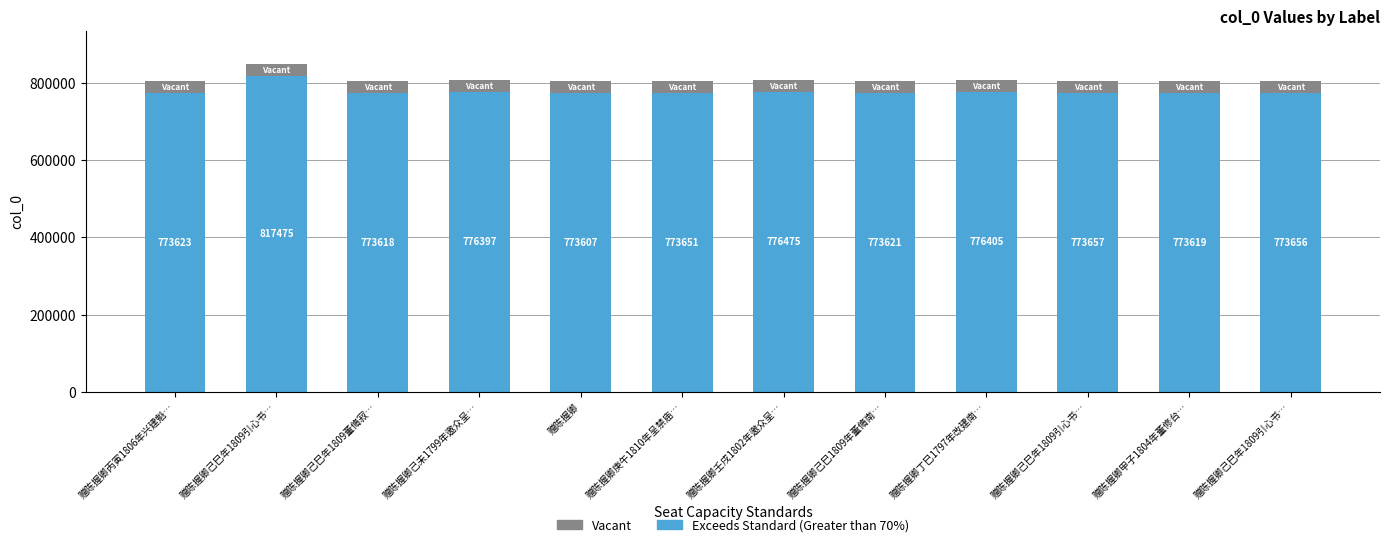

What are all the series names shown in the legend?

Vacant, Exceeds Standard (Greater than 70%)